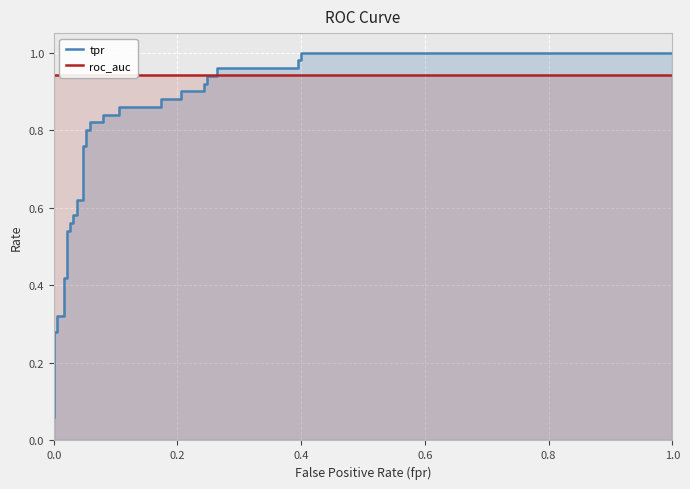

Reading right to left, what are all the values shown in this chart?

tpr: 1.0	1.0	1.0	1.0	1.0	1.0	0.9	0.9	0.9	0.9	0.9	0.9	0.9	0.9	0.9	0.9	0.8	0.8	0.8	0.8	0.8	0.8	0.8	0.8	0.6	0.6	0.6	0.6	0.6	0.6	0.5	0.5	0.4	0.4	0.3	0.3	0.3	0.3	0.1	0.1
roc_auc: 0.9	0.9	0.9	0.9	0.9	0.9	0.9	0.9	0.9	0.9	0.9	0.9	0.9	0.9	0.9	0.9	0.9	0.9	0.9	0.9	0.9	0.9	0.9	0.9	0.9	0.9	0.9	0.9	0.9	0.9	0.9	0.9	0.9	0.9	0.9	0.9	0.9	0.9	0.9	0.9